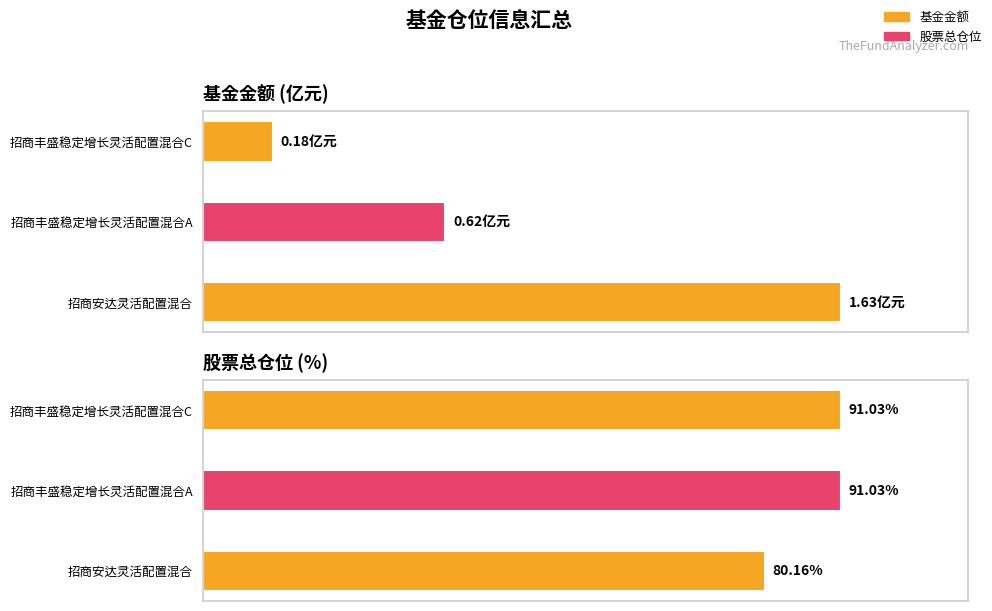

At how many categories does at least one series exceed 74?

3